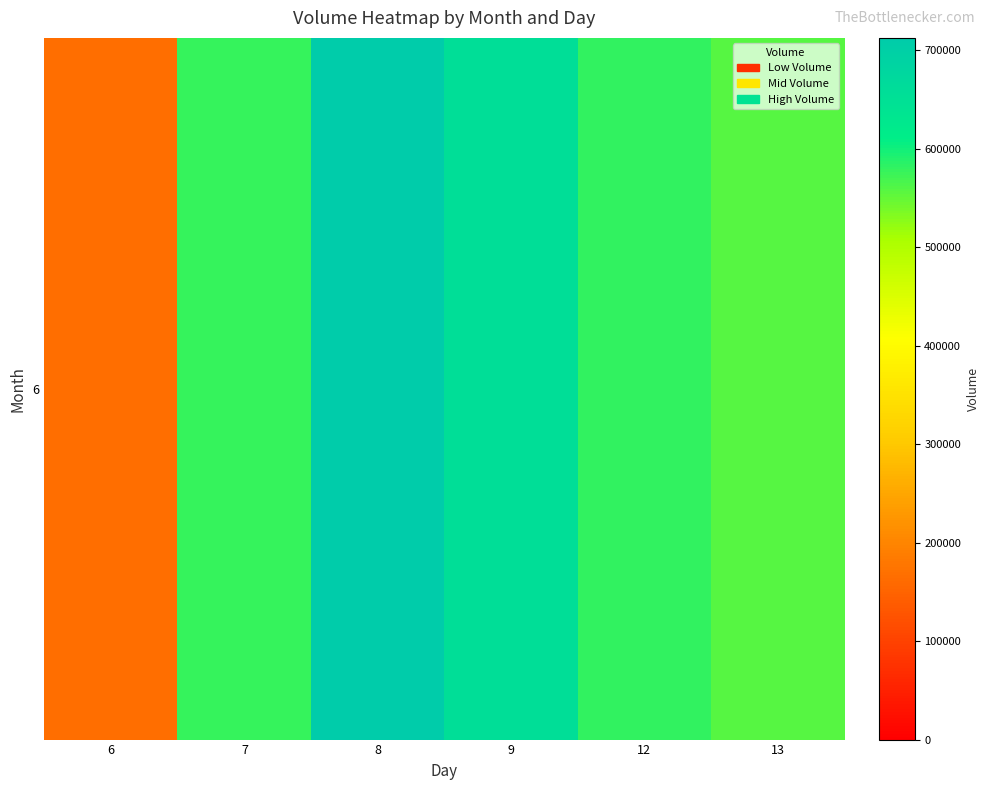

What is the ratio of the value at 8 to the value at 6?

4.3